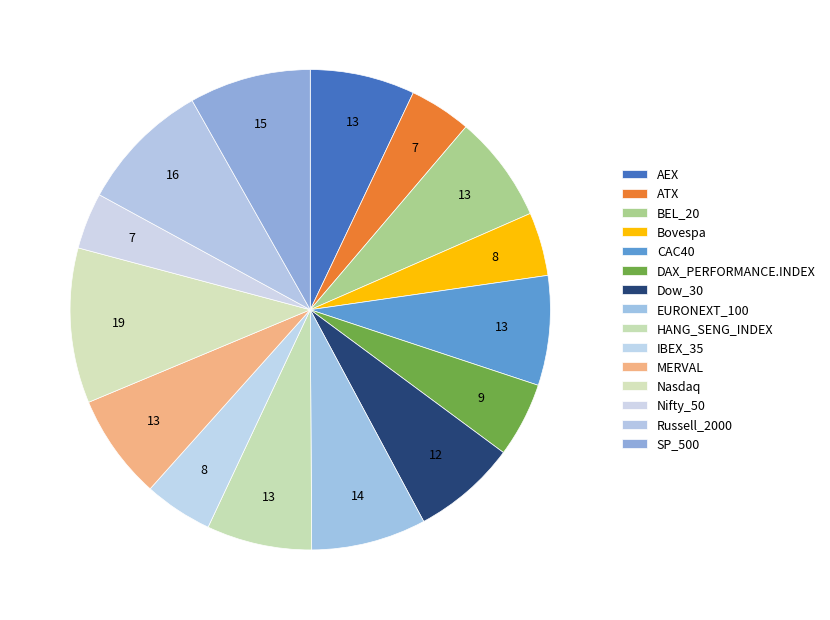

Is there any slice that represents more than half of the pie?

No